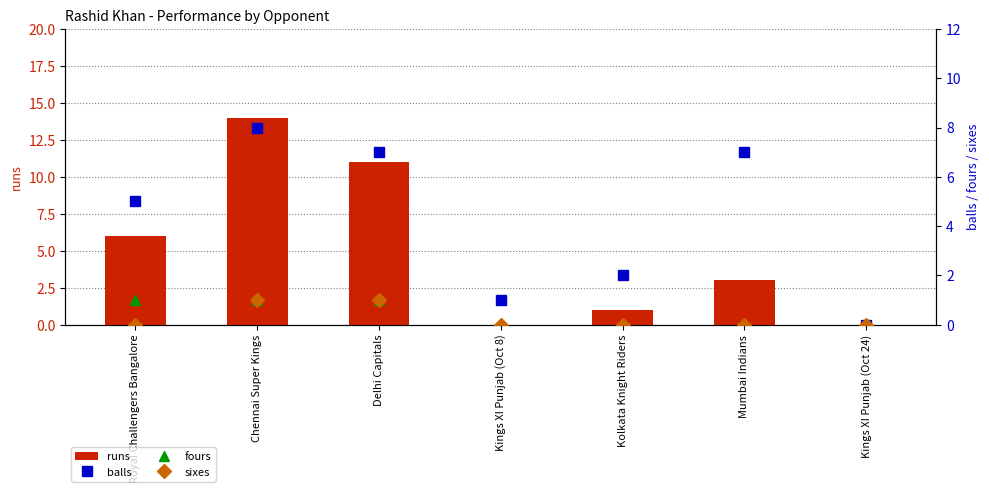

The sixes series shows -1 at Mumbai Indians. True or false?

False